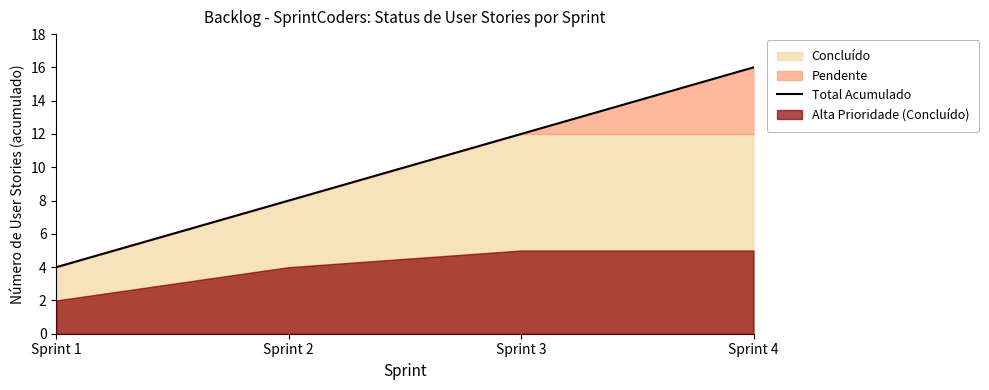

Reading right to left, list all the values displayed in this chart.

Sprint 4=16	Sprint 3=12	Sprint 2=8	Sprint 1=4